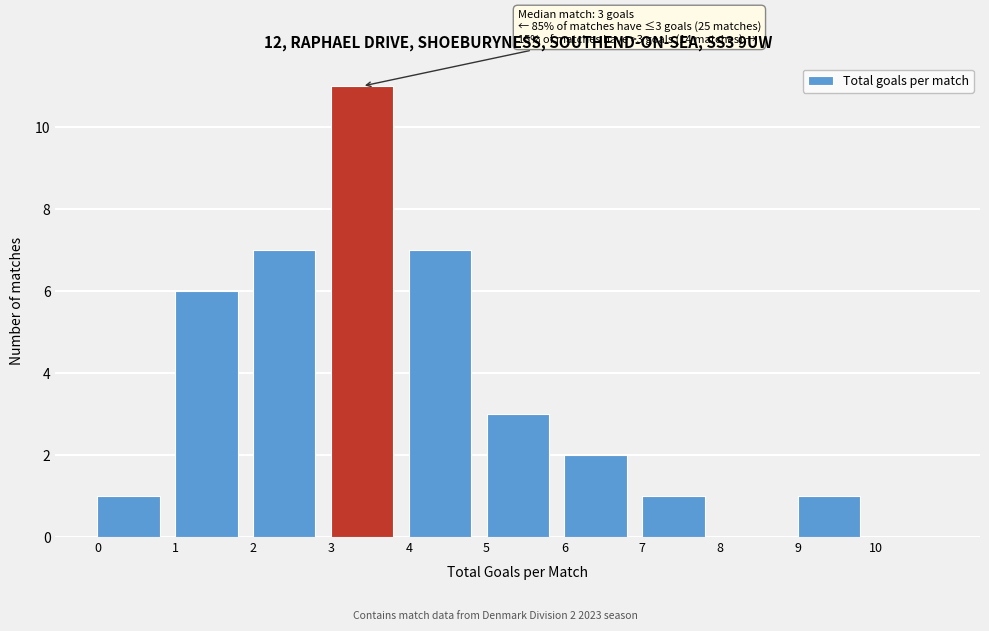

Which range on the x-axis has the tallest bar?

3 to 4